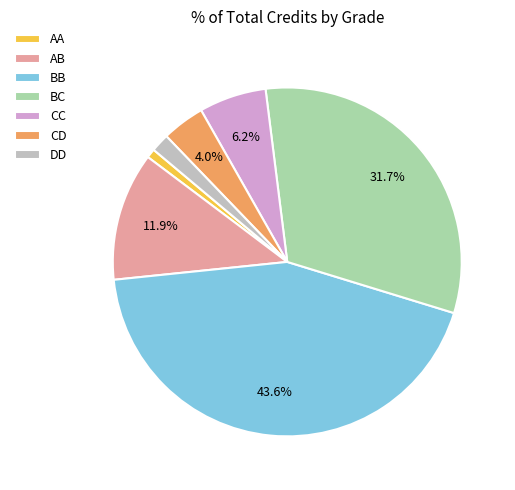

What portion of the pie excludes AB?

88.1%